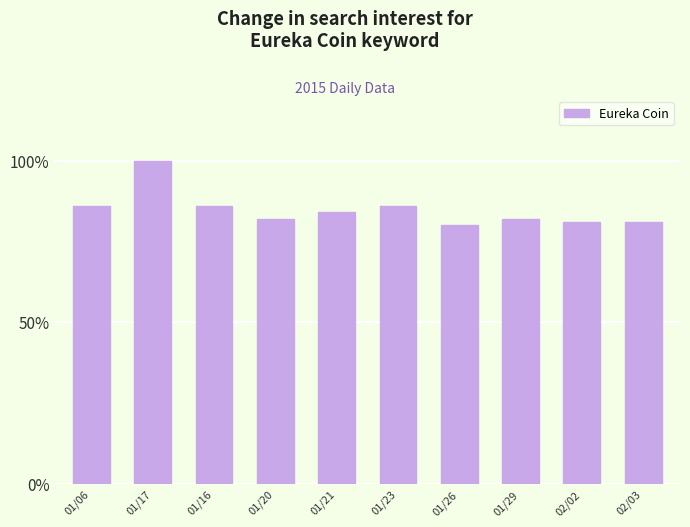

True or false: the data shows 84 at 01/21.

True